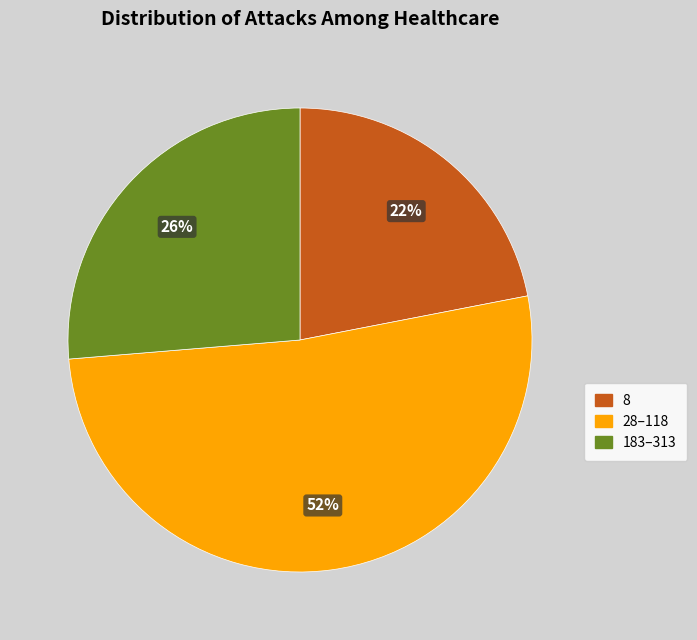

To the nearest percent, what is the average slice percentage?

33%